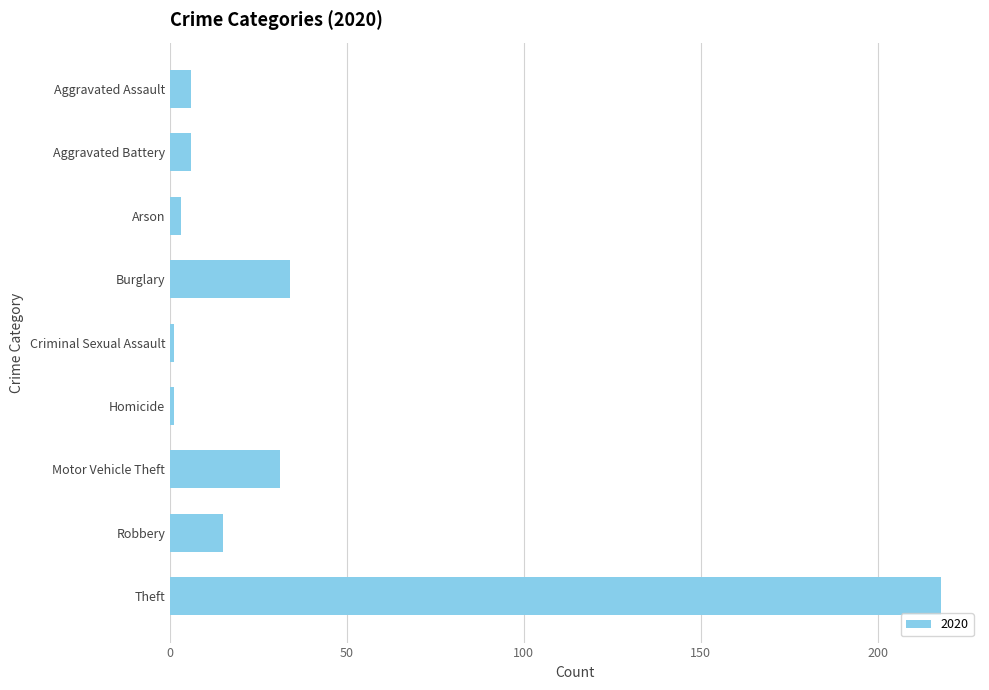

Which label corresponds to the largest value in the chart?

Theft